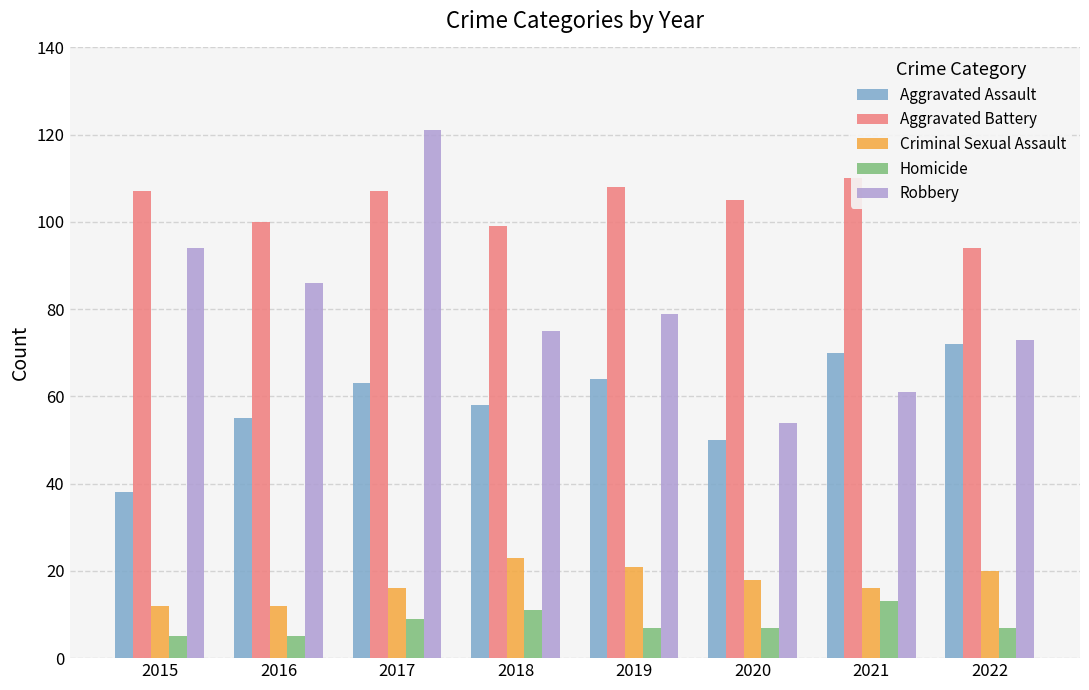

Reading left to right, extract all data points from this chart.

Aggravated Assault: 2015=38	2016=55	2017=63	2018=58	2019=64	2020=50	2021=70	2022=72
Aggravated Battery: 2015=107	2016=100	2017=107	2018=99	2019=108	2020=105	2021=110	2022=94
Criminal Sexual Assault: 2015=12	2016=12	2017=16	2018=23	2019=21	2020=18	2021=16	2022=20
Homicide: 2015=5	2016=5	2017=9	2018=11	2019=7	2020=7	2021=13	2022=7
Robbery: 2015=94	2016=86	2017=121	2018=75	2019=79	2020=54	2021=61	2022=73